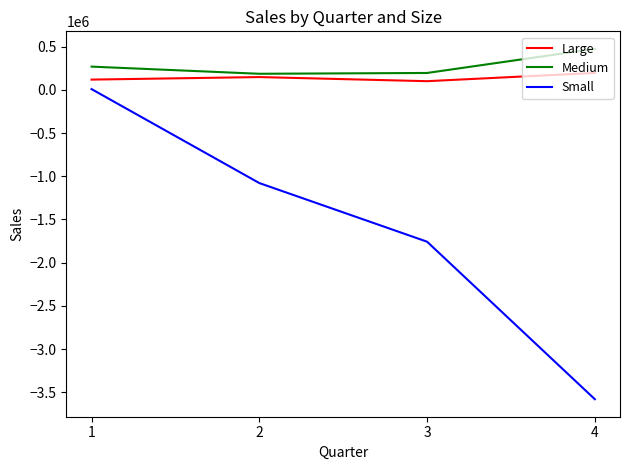

What is the greatest value displayed?

474774.4